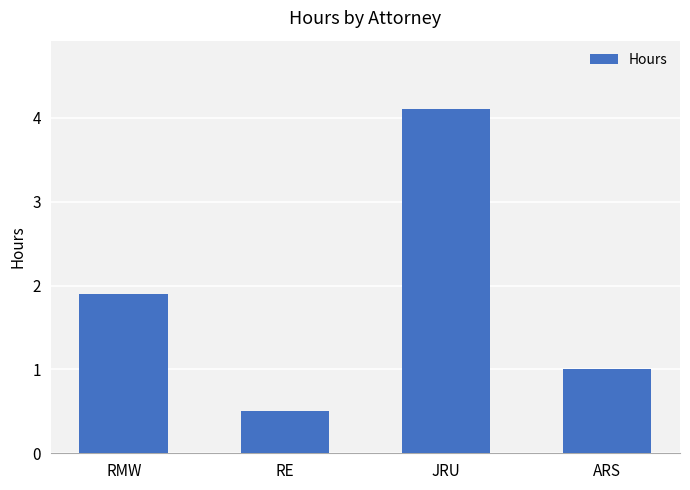

What is the sum of all values?

7.5